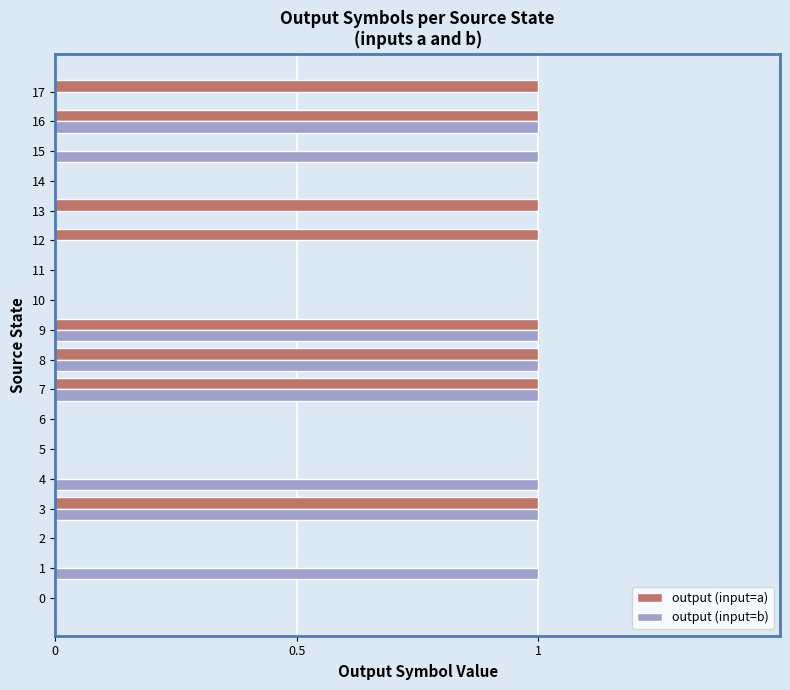

How many output (input=a) values are between 0 and 1?

18